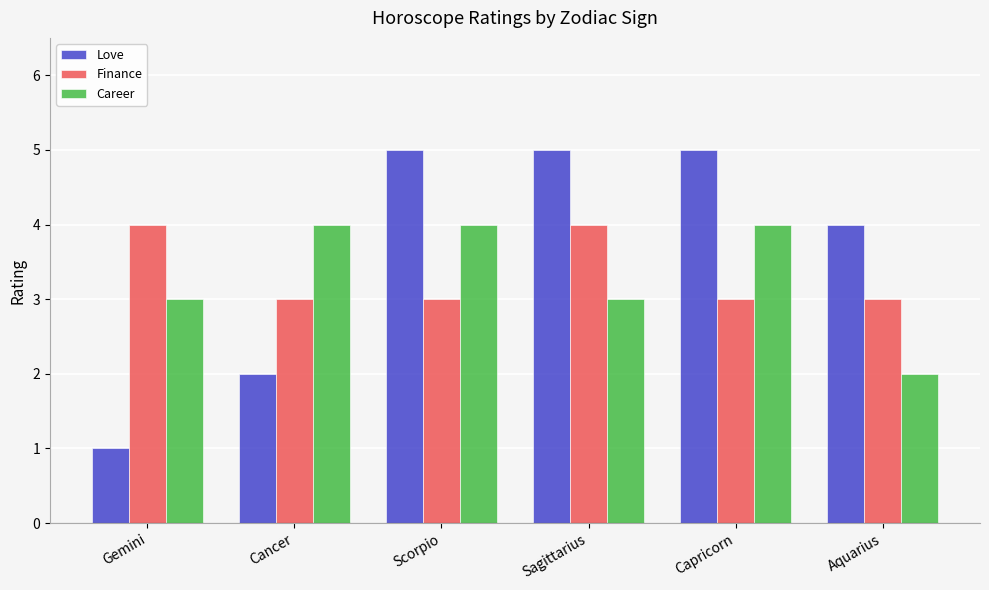

Reading left to right, what are all the values shown in this chart?

Love: 1	2	5	5	5	4
Finance: 4	3	3	4	3	3
Career: 3	4	4	3	4	2